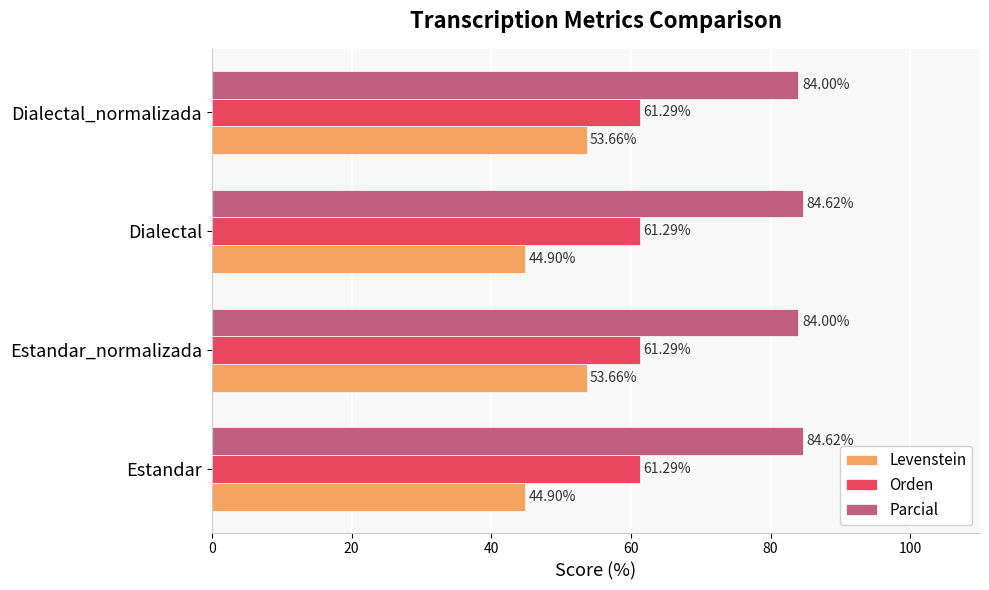

Which series has the widest spread of values?

Levenstein